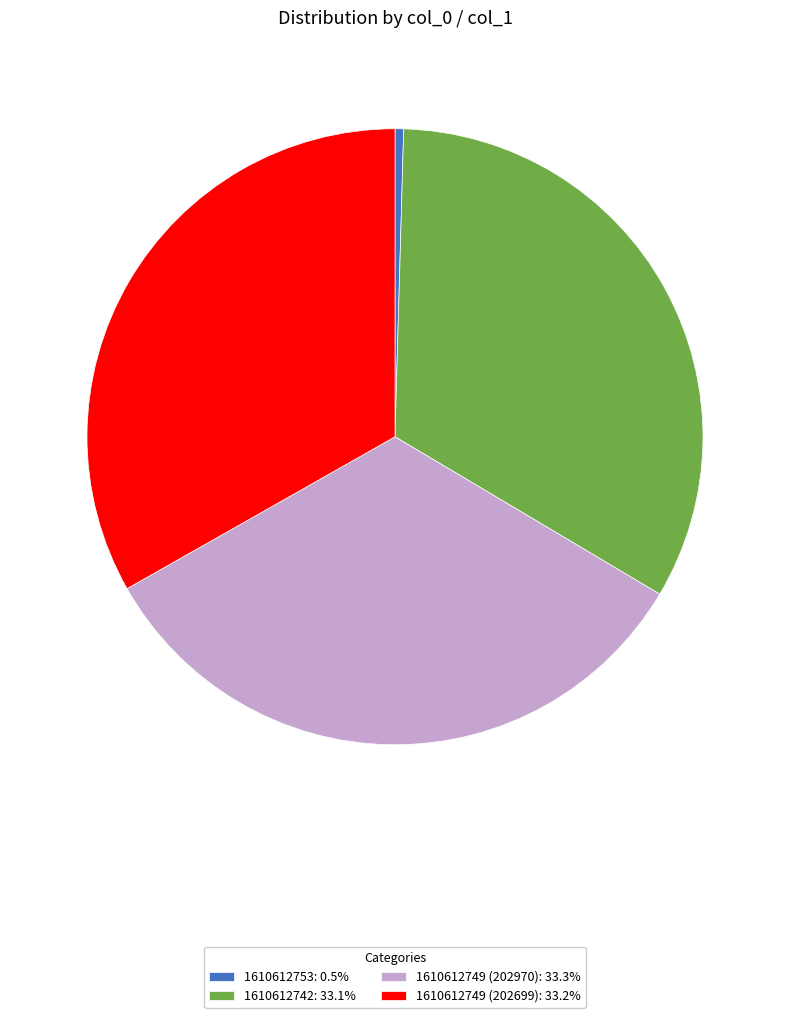

What is the ratio of the value at 1610612742 to the value at 1610612753?

73.5